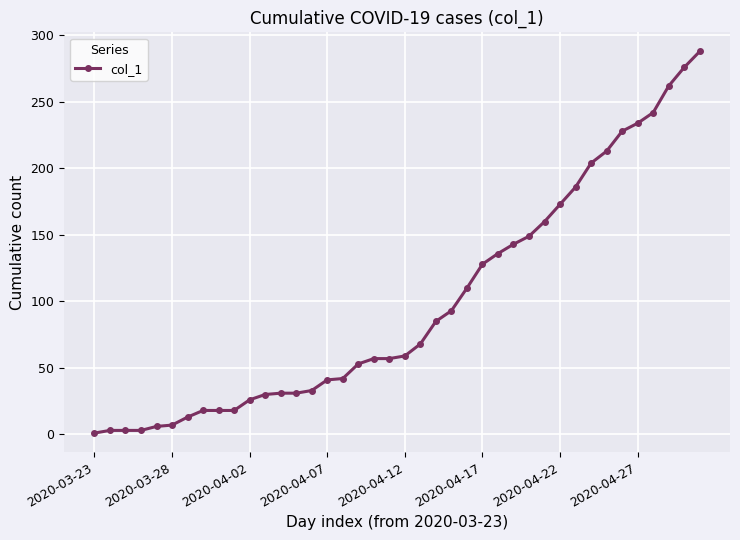

What is the difference between the maximum and minimum values?

287